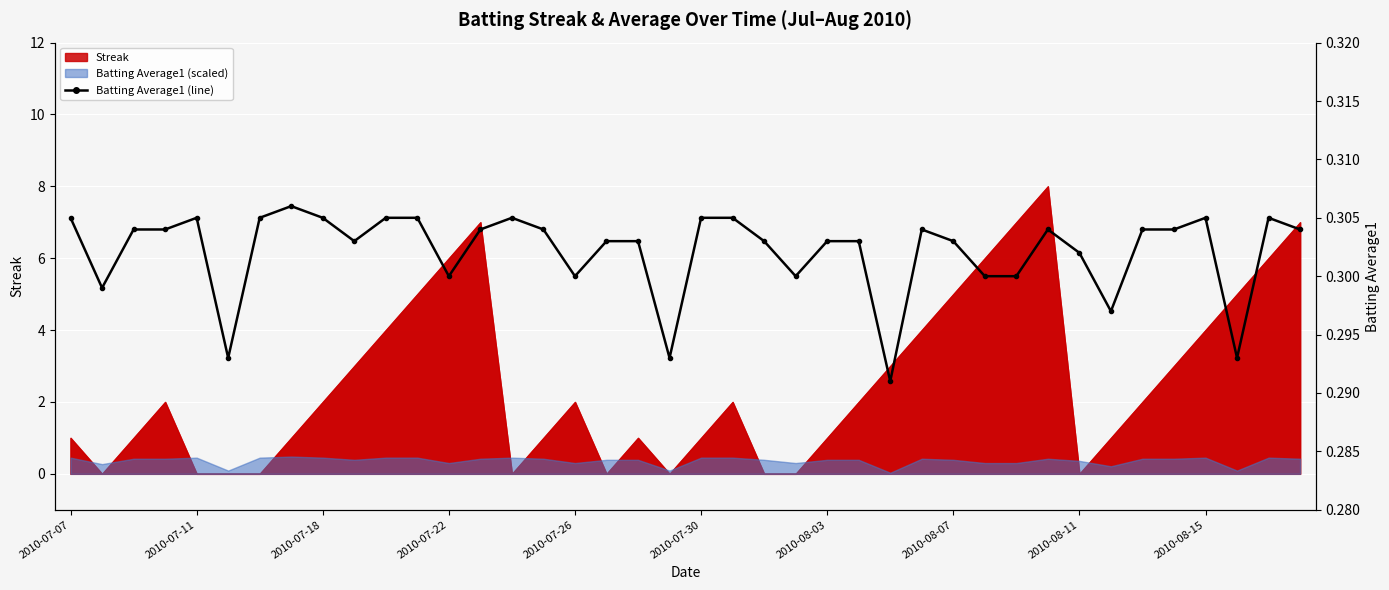

How many categories are shown in the chart?

40